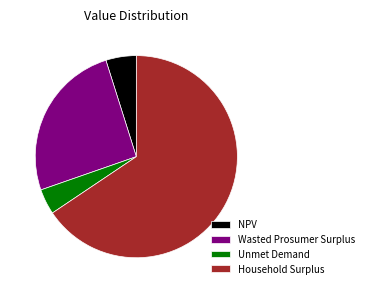

True or false: Wasted Prosumer Surplus accounts for 25% of the total.

True